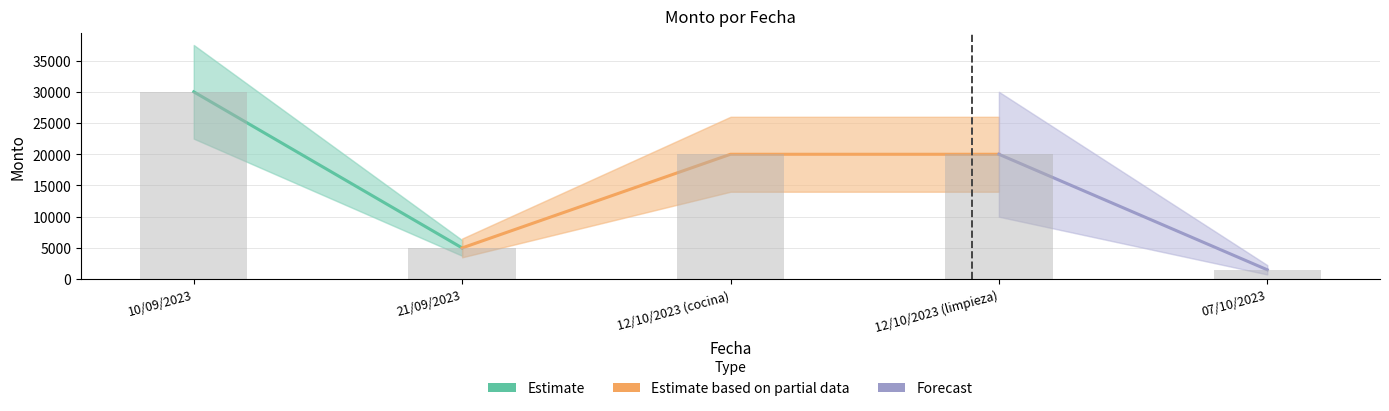

Which label corresponds to the largest value in the chart?

10/09/2023